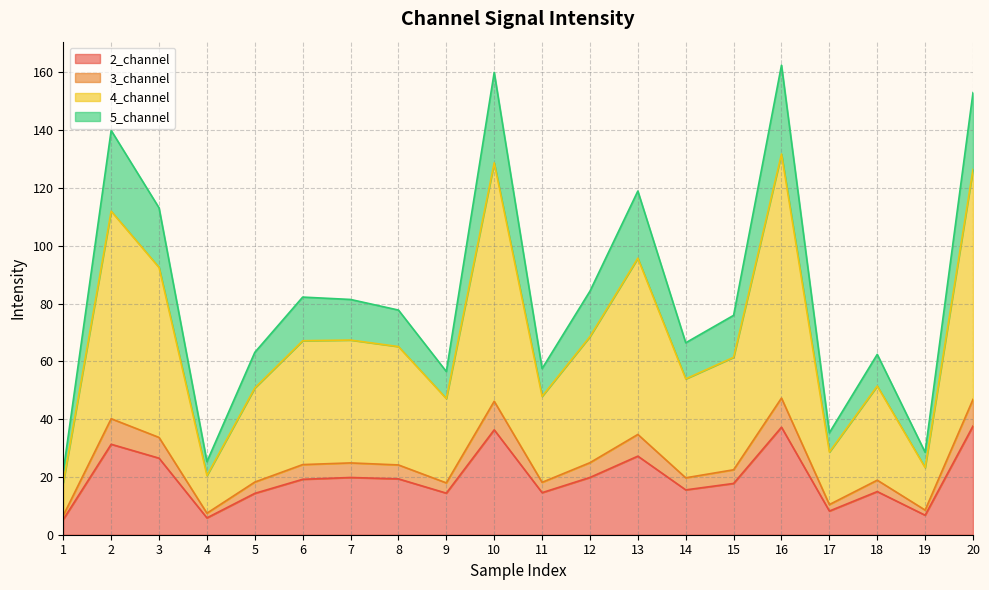

Which has a higher value, 16 or 2?

16